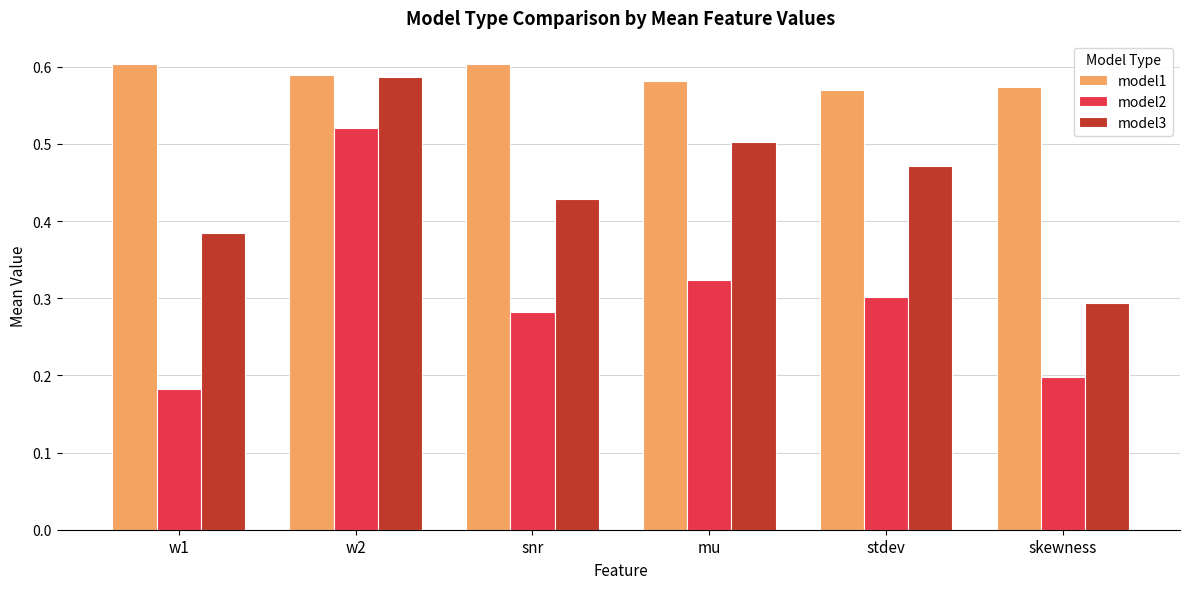

How many model1 values are between 0 and 1?

6